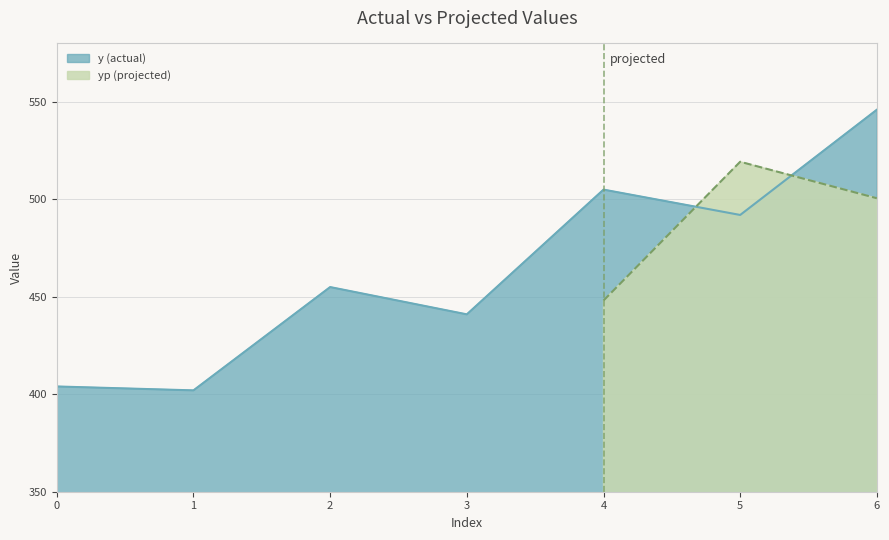

The chart shows a value of 277 at 5. True or false?

False